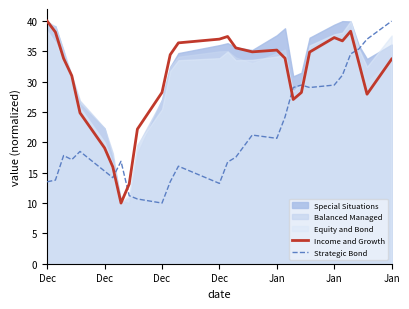

Which series has the largest total across all categories?

Income and Growth